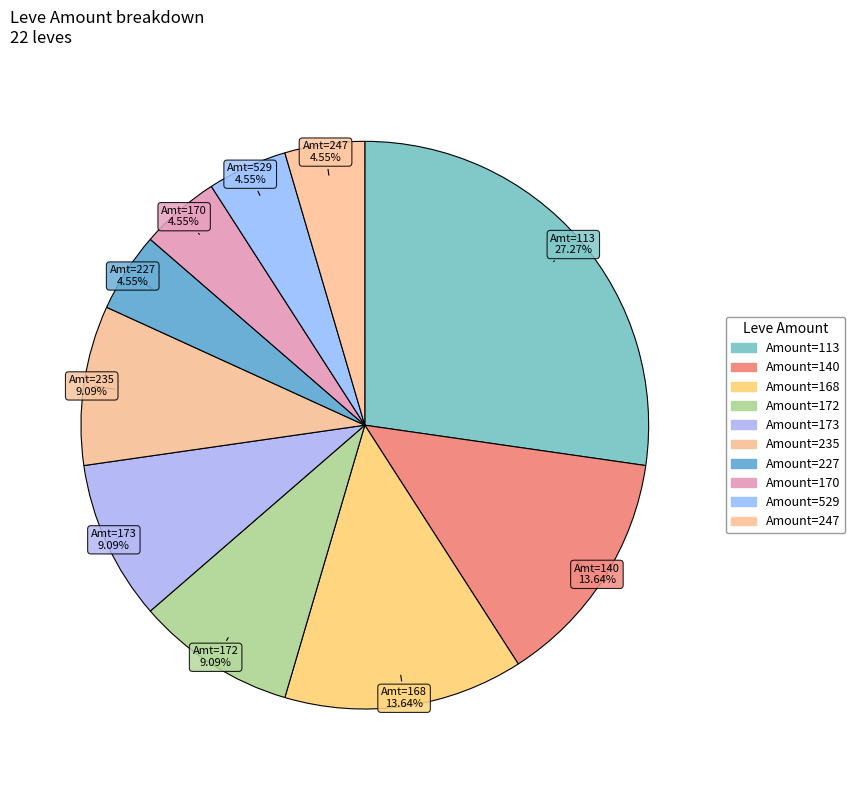

How many segments does this pie chart have?

10